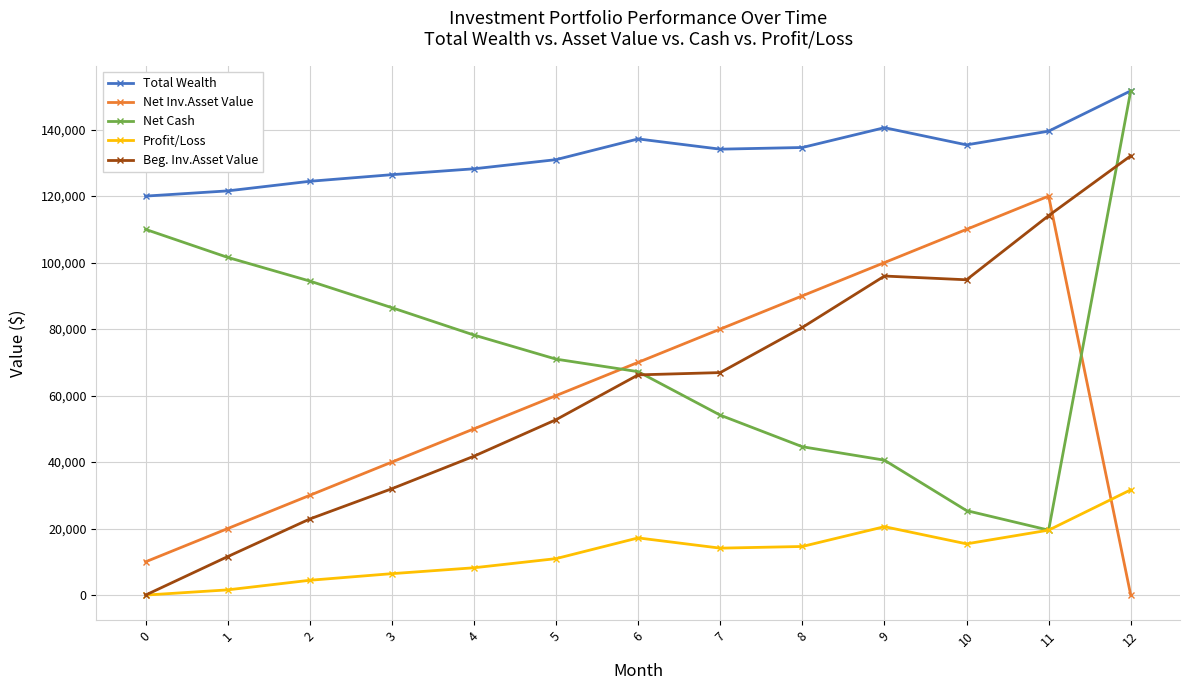

What is the difference between the highest and lowest values at 10?

120000.0